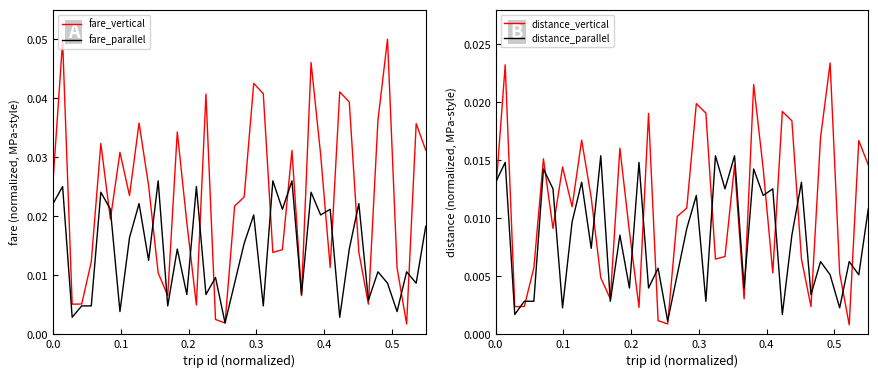

Count the number of categories in the chart.

40